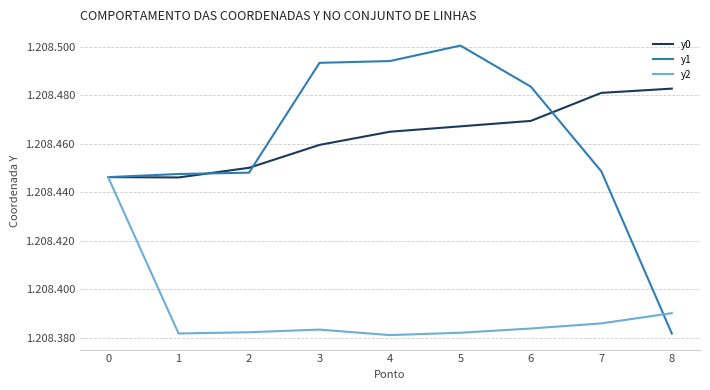

What are all the series names shown in the legend?

y0, y1, y2